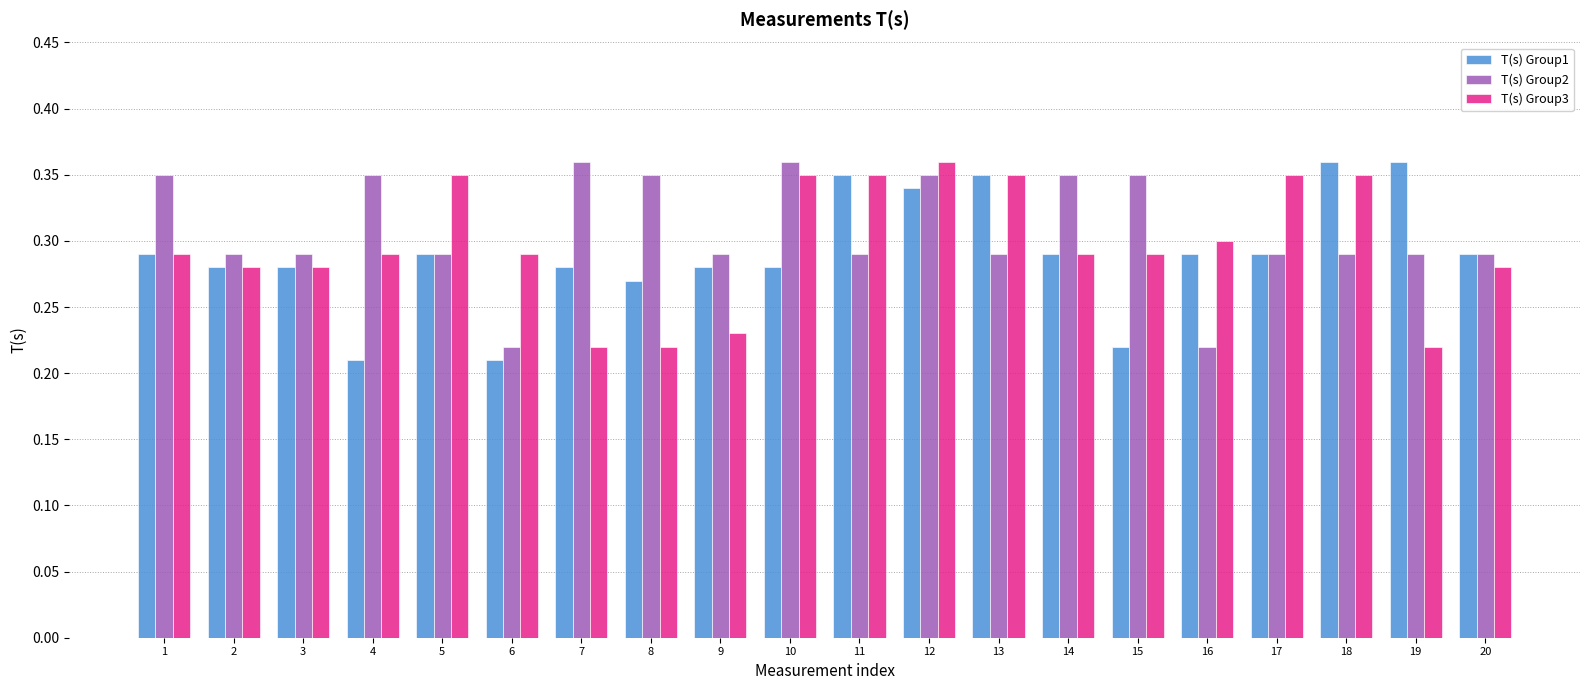

At which category is the sum across all series the highest?

12